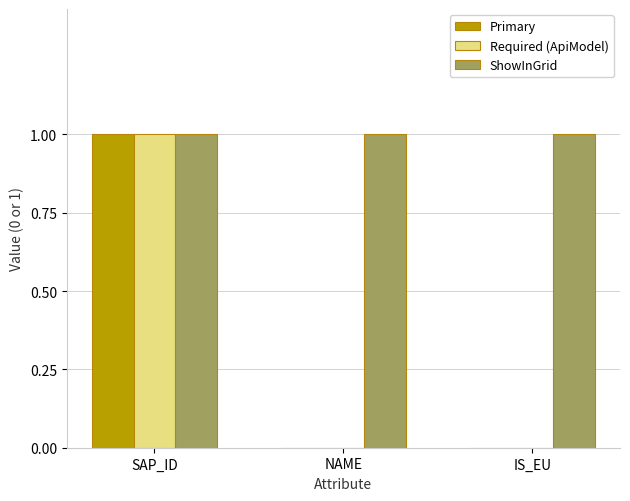

At which category is the sum across all series the highest?

SAP_ID